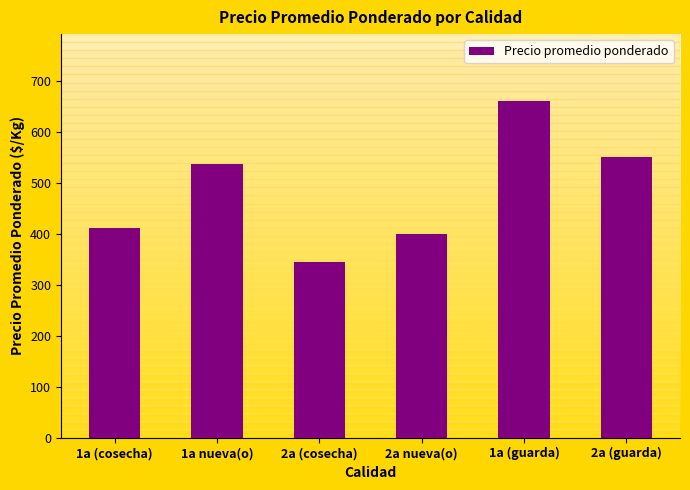

What value does the data have at 1a (guarda)?

660.0